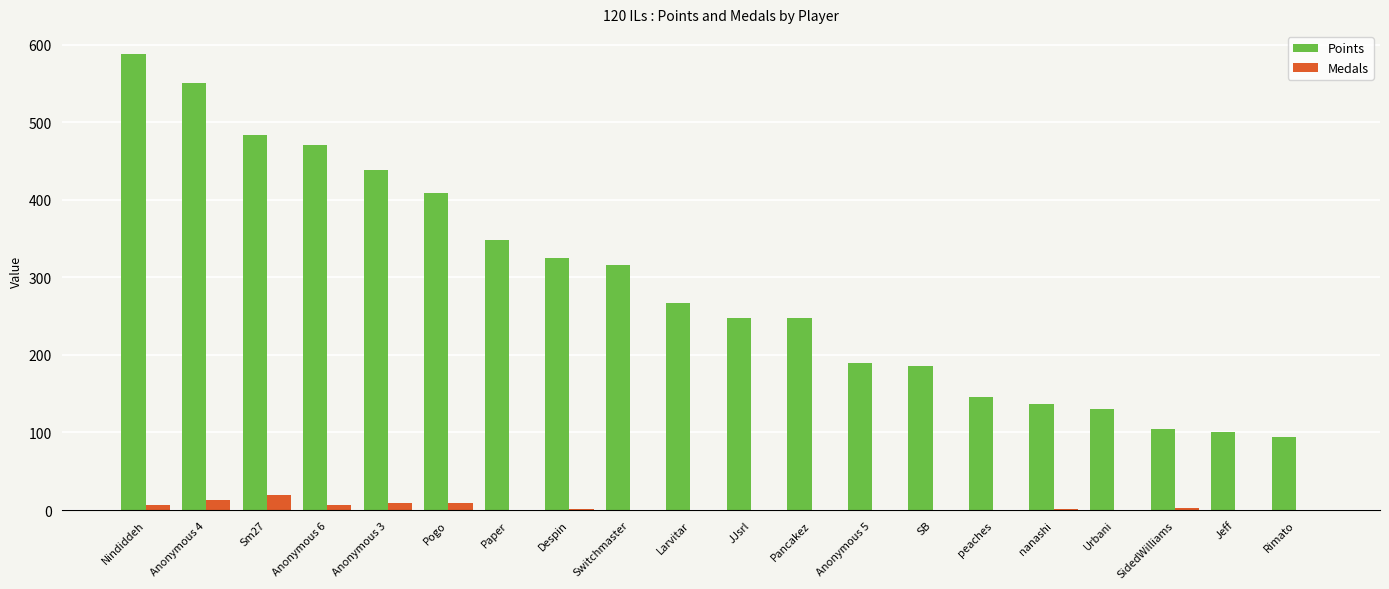

What is the sum of the Medals values at Urbani and Sm27?

19